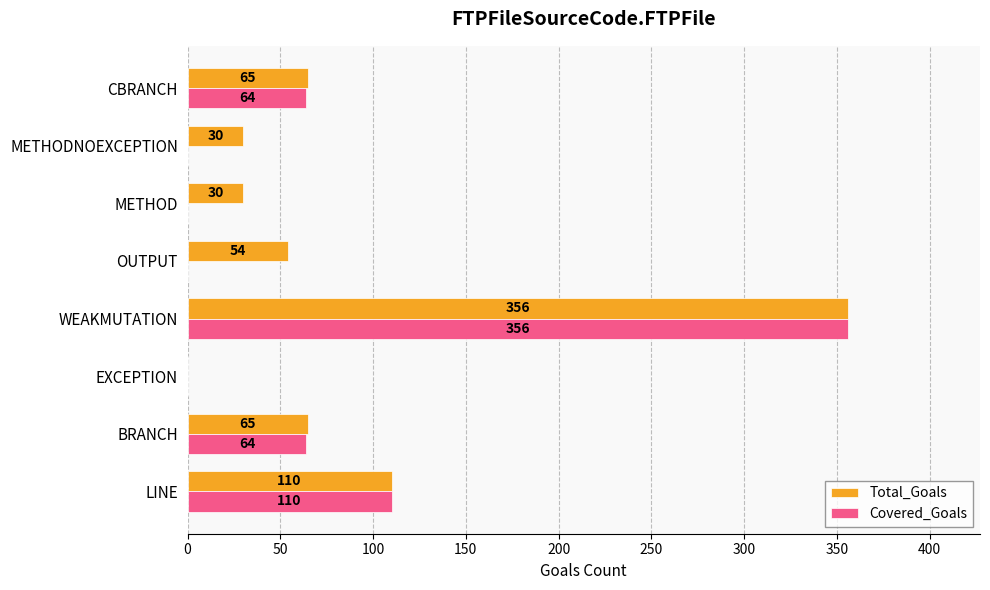

What is the sum of all Total_Goals values?

710